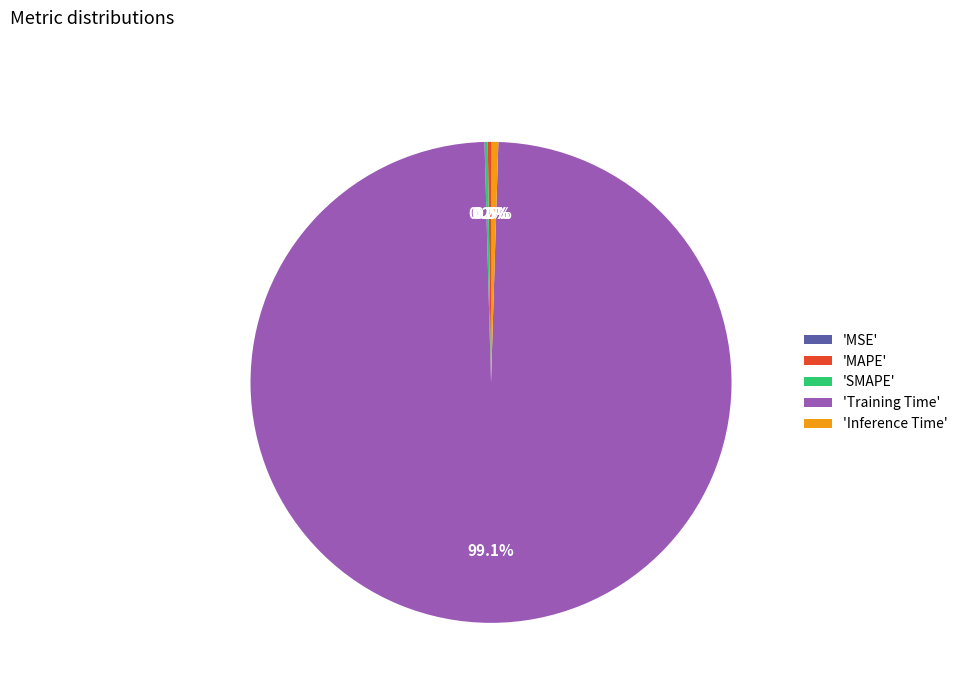

Is there any slice that represents more than half of the pie?

Yes